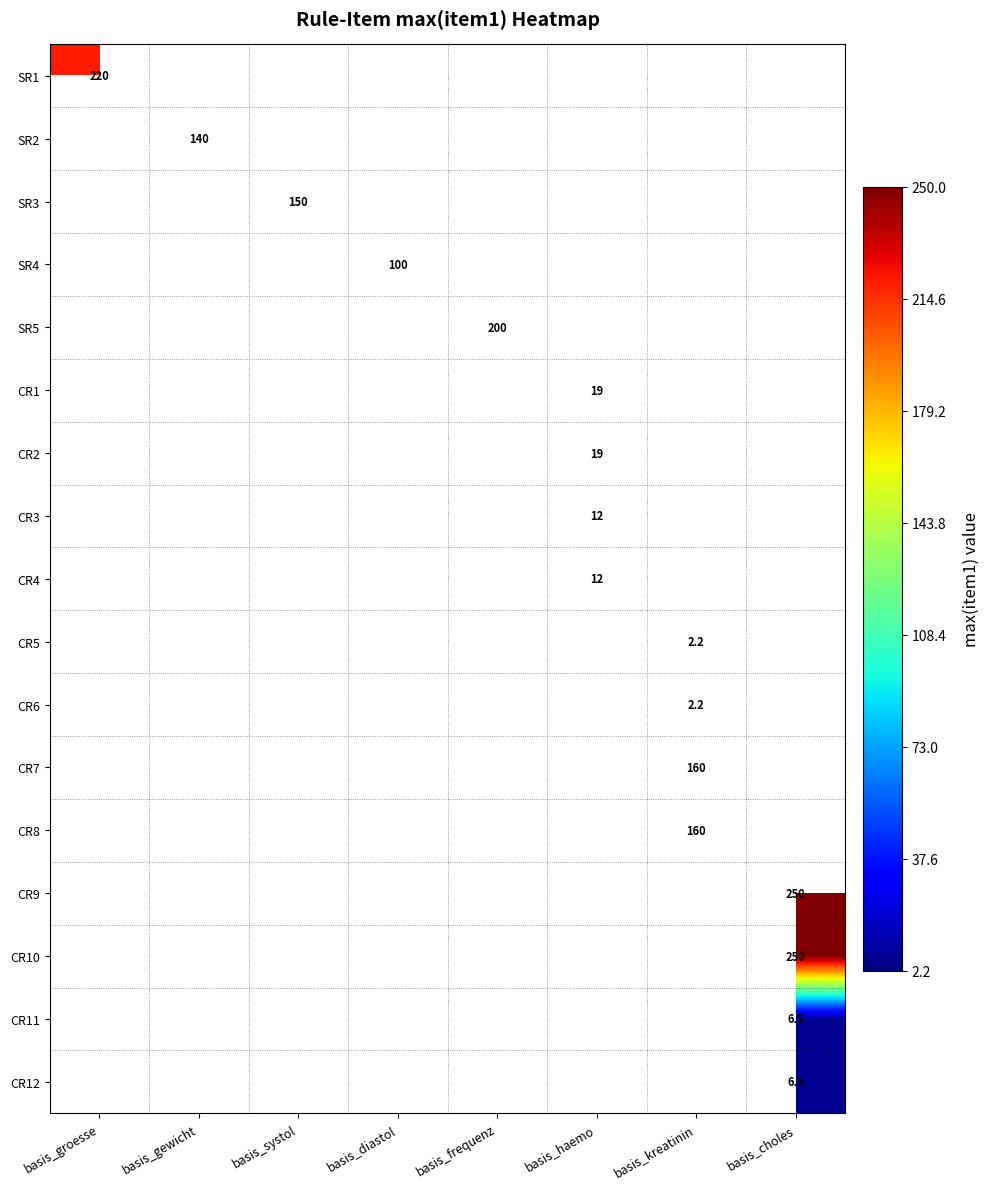

The value of CR2 at basis_haemo is 19.0. True or false?

True